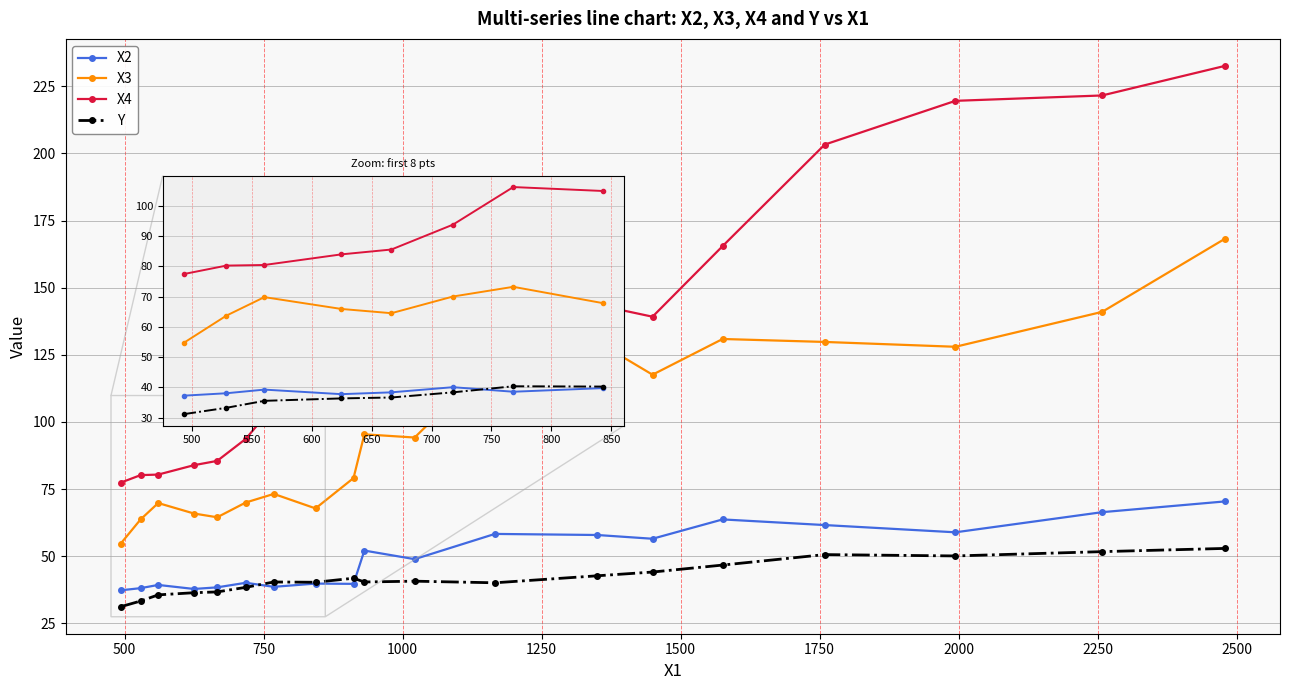

Which series has the largest total across all categories?

X4